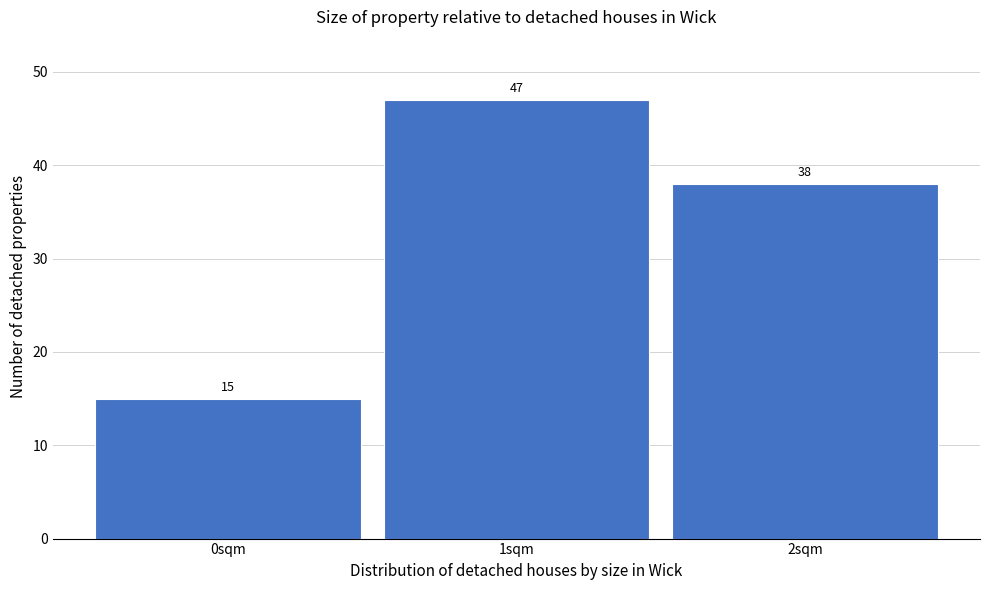

Reading left to right, transcribe this chart: for each bar, give the range it covers on the x-axis and its height.

-0.5 to 0.5: 15
0.5 to 1.5: 47
1.5 to 2.5: 38